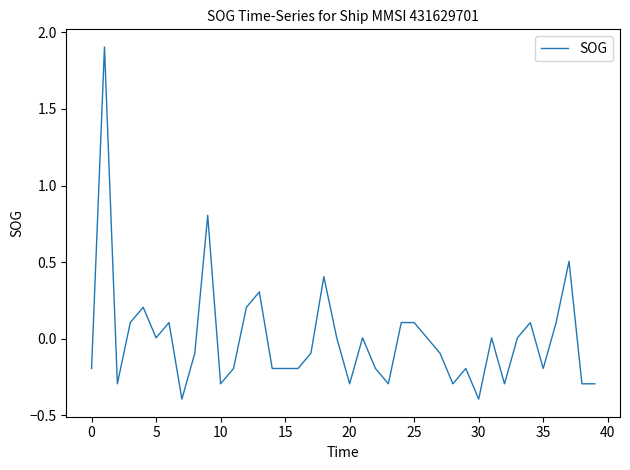

Is this an area chart (filled region under the line)?

No